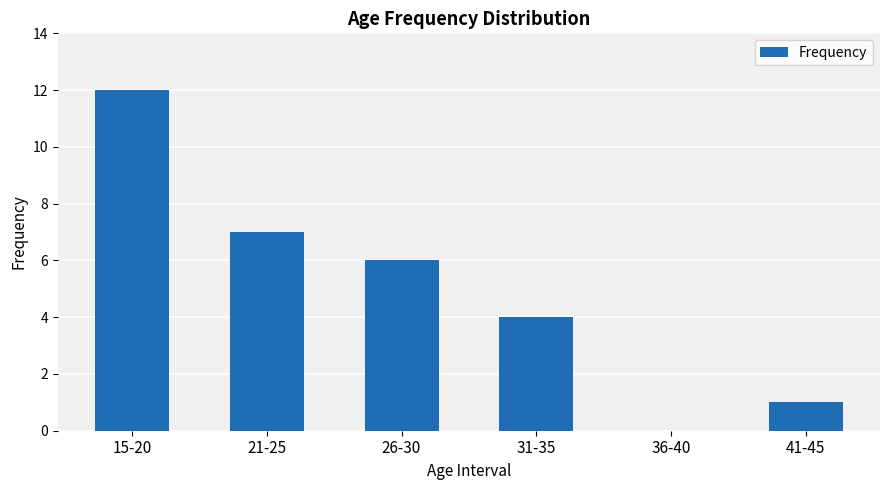

Reading left to right, list all the values displayed in this chart.

12	7	6	4	0	1